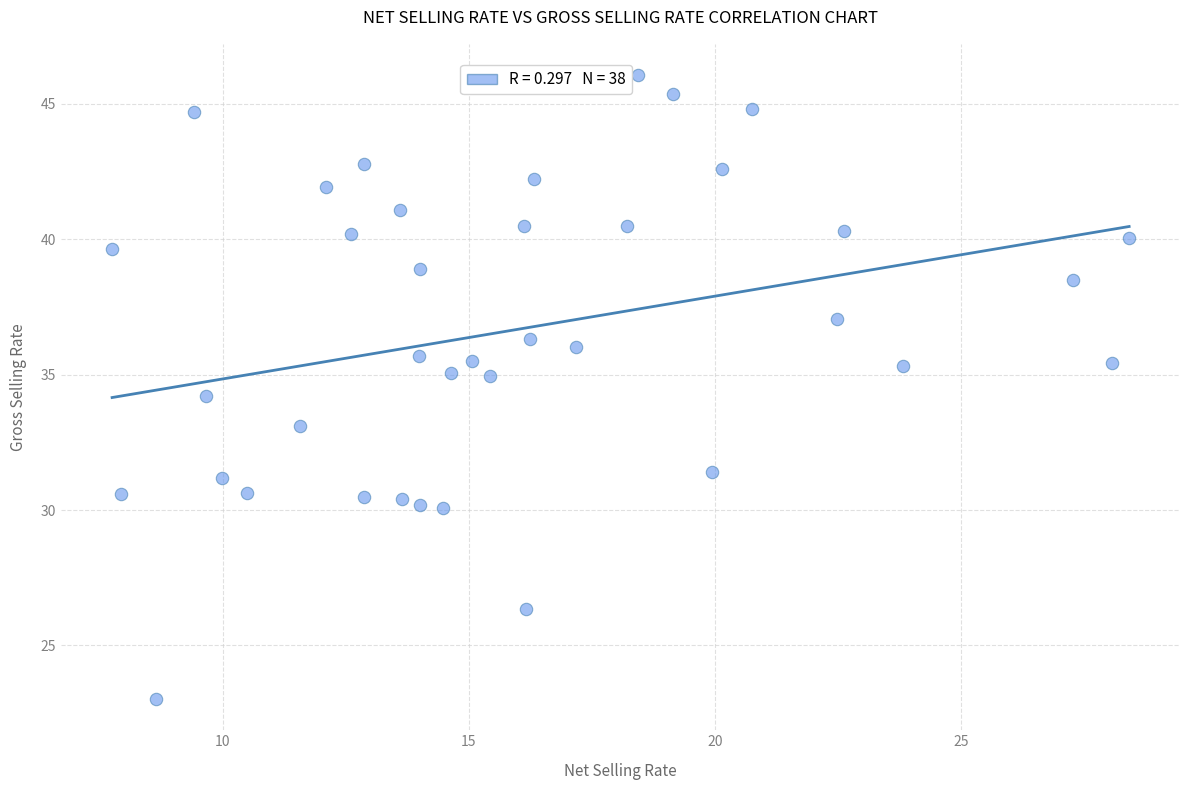

What is the range of Y values (max minus min)?

23.0